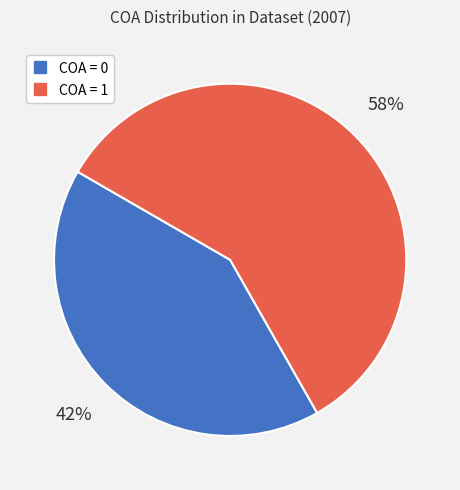

Is there any slice that represents more than half of the pie?

Yes